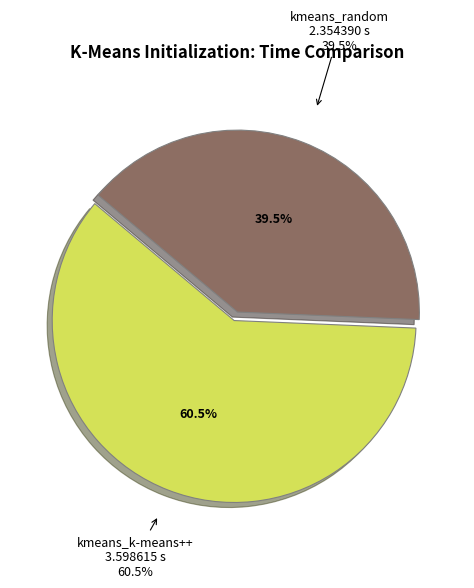

How many segments does this pie chart have?

2